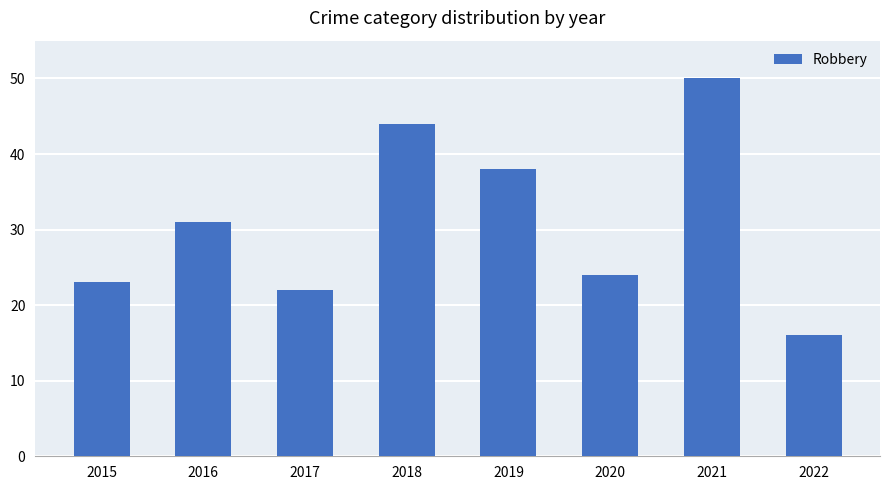

What is the difference between the values at 2020 and 2022?

8